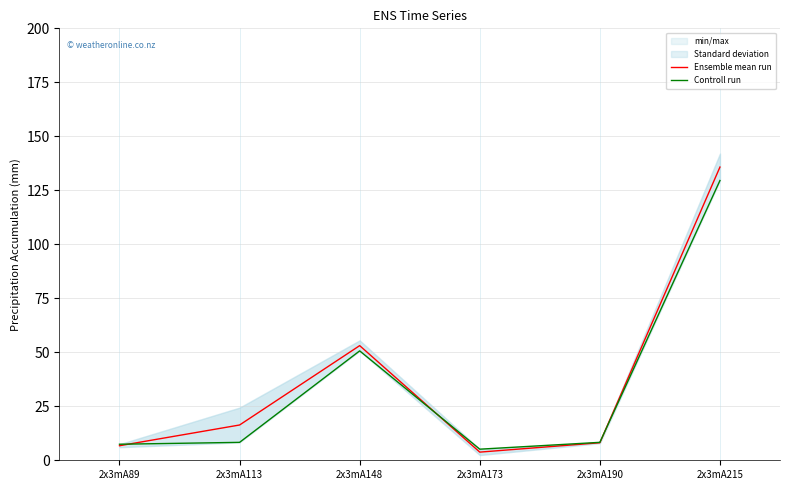

True or false: Controll run and Ensemble mean run cross at least once.

True